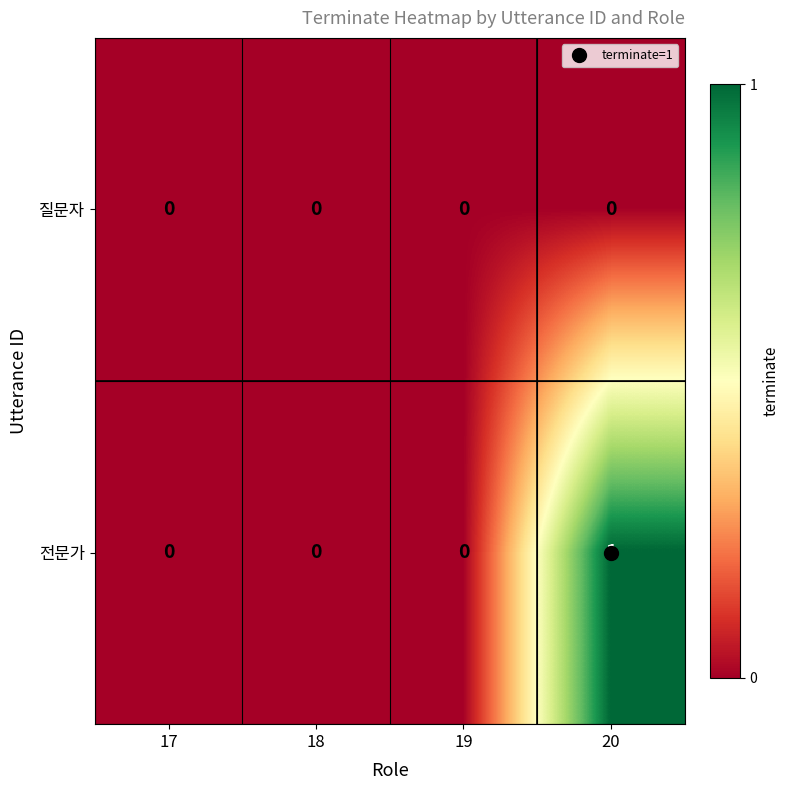

List the series in order of their overall mean, lowest first.

질문자, 전문가